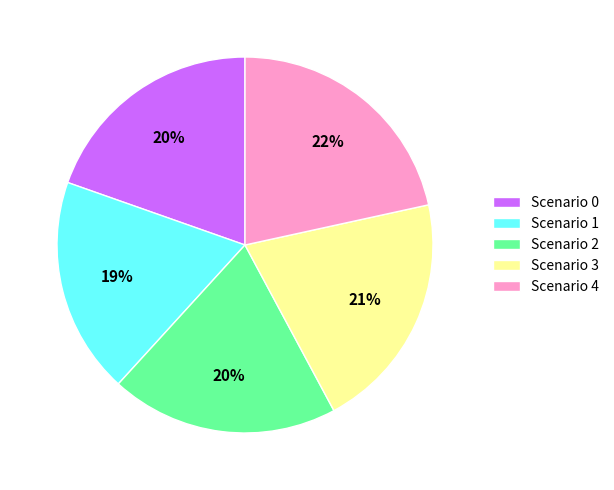

To the nearest percent, what portion does Scenario 3 represent?

21%